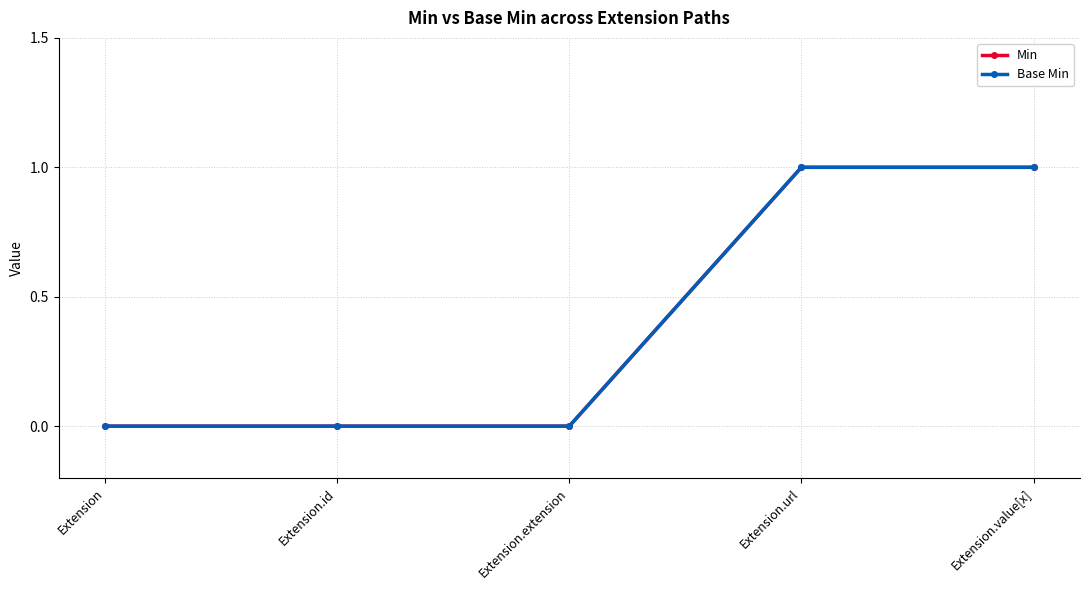

Which series has the largest range (max minus min)?

Min